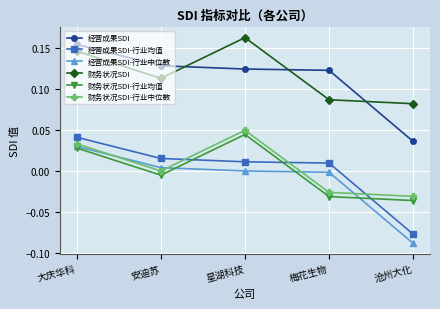

Which label corresponds to the largest value in the chart?

星湖科技